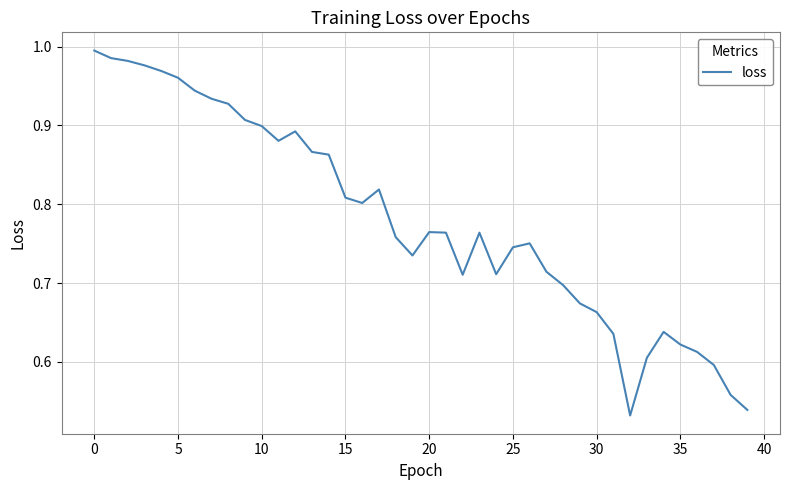

How many lines are shown in the chart?

1